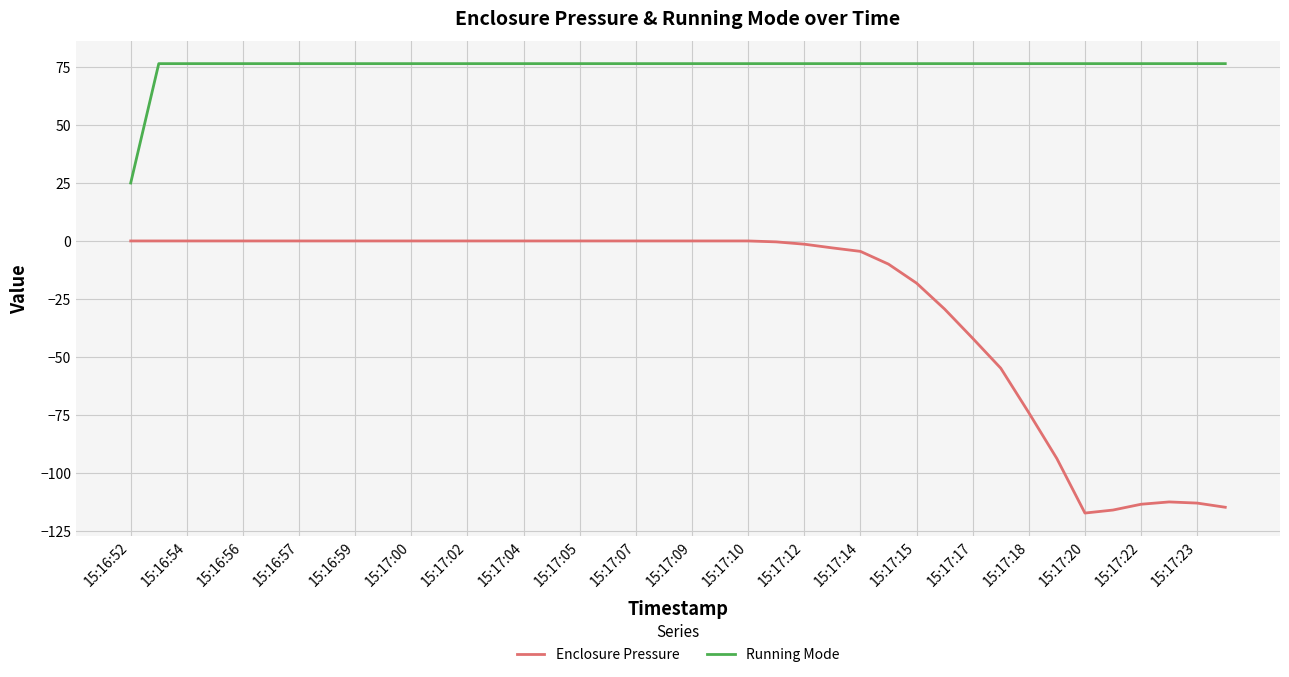

Rank the series by their average value, from highest to lowest.

Running Mode, Enclosure Pressure